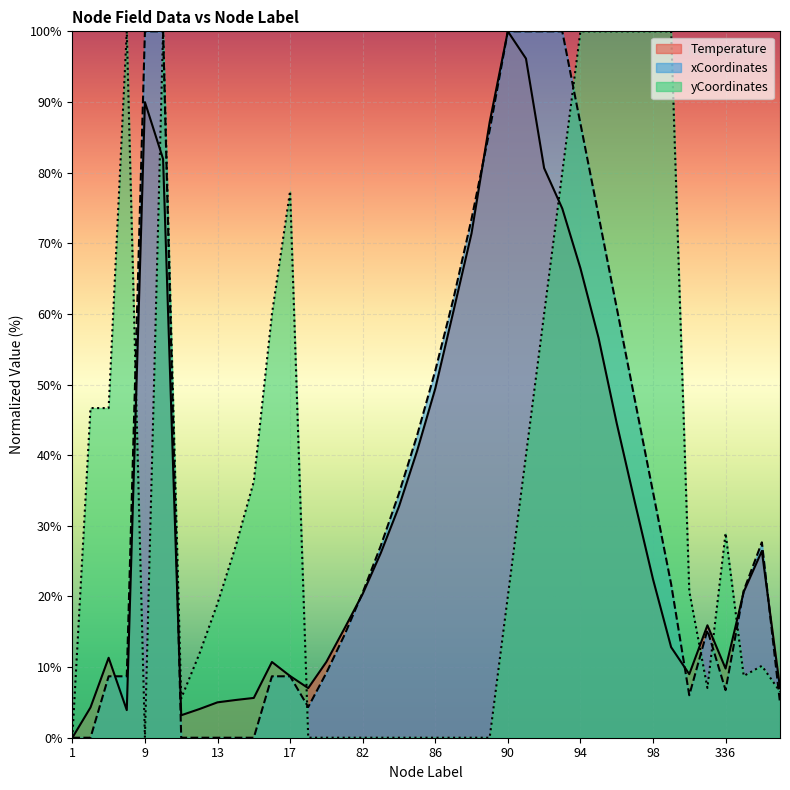

At which category is the sum across all series the highest?

10